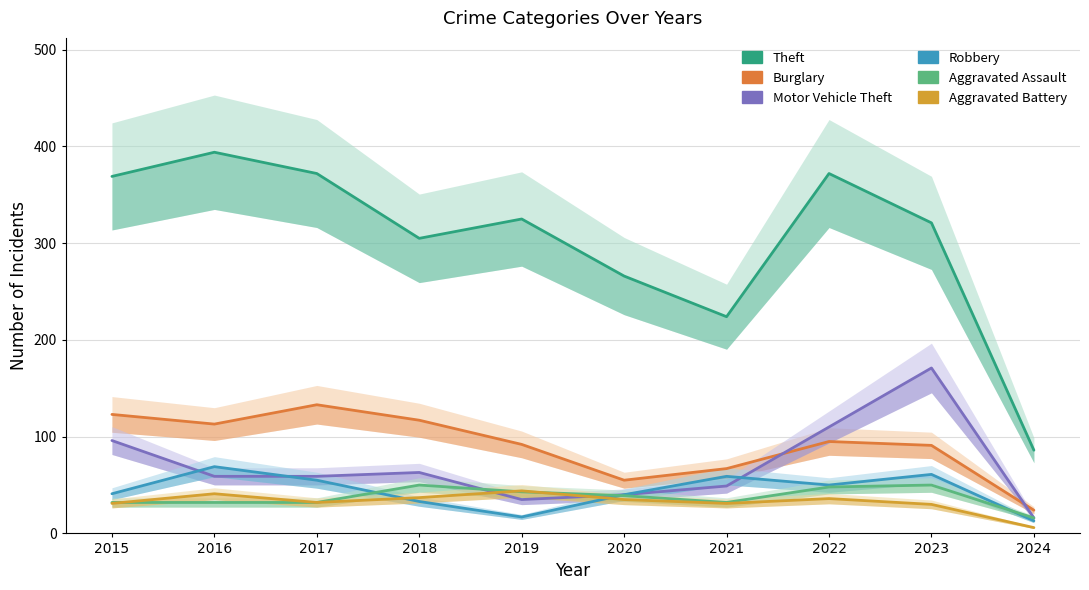

What are all the series names shown in the legend?

Theft, Burglary, Motor Vehicle Theft, Robbery, Aggravated Assault, Aggravated Battery